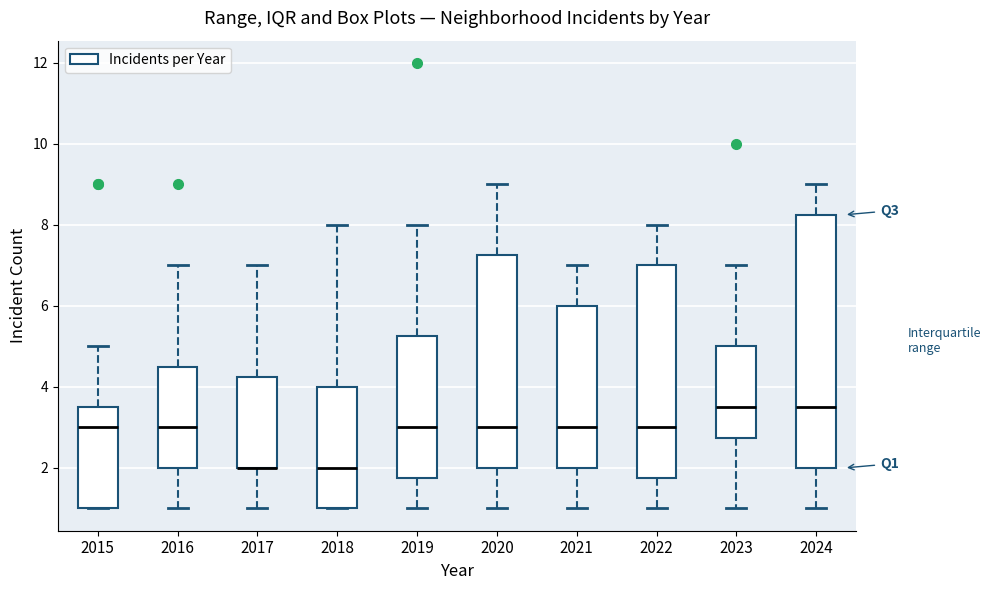

Reading left to right, transcribe this box plot: for each box, give where its median line is, the range the box spans, and where its two whiskers end, as read against the y-axis. The values are not printed on the chart, so give them approximately, as read against the axis.

2015: median 3.0, box 1.0 to 3.6, whiskers 1.0 to 5.0
2016: median 3.0, box 2.0 to 4.6, whiskers 1.0 to 7.0
2017: median 2.0 (drawn on the box's lower edge), box 2.0 to 4.2, whiskers 1.0 to 7.0
2018: median 2.0, box 1.0 to 4.0, whiskers 1.0 to 8.0
2019: median 3.0, box 1.8 to 5.2, whiskers 1.0 to 8.0
2020: median 3.0, box 2.0 to 7.2, whiskers 1.0 to 9.0
2021: median 3.0, box 2.0 to 6.0, whiskers 1.0 to 7.0
2022: median 3.0, box 1.8 to 7.0, whiskers 1.0 to 8.0
2023: median 3.6, box 2.8 to 5.0, whiskers 1.0 to 7.0
2024: median 3.6, box 2.0 to 8.2, whiskers 1.0 to 9.0